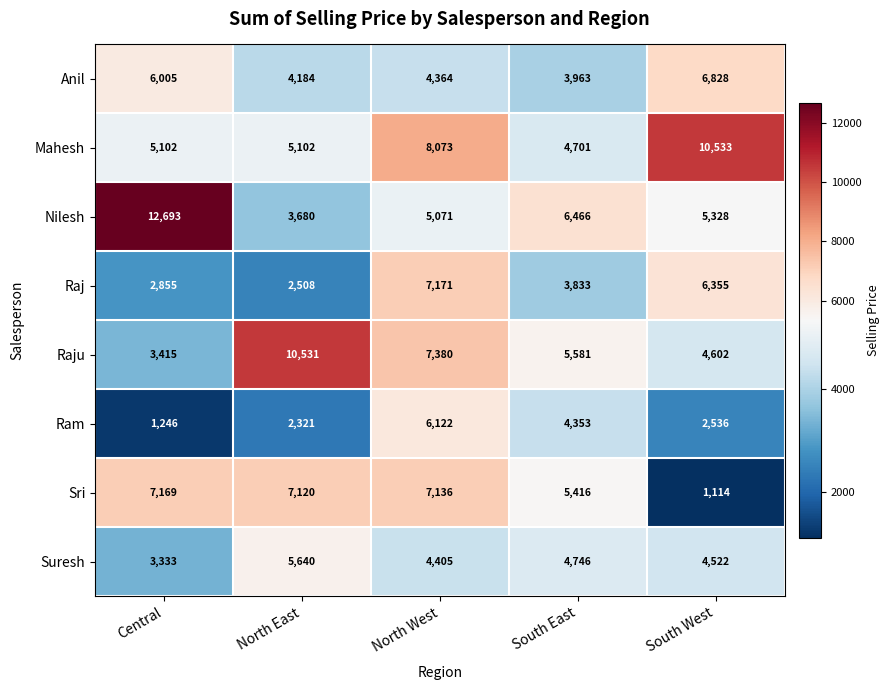

What is the difference between the Ram values at North East and South East?

2032